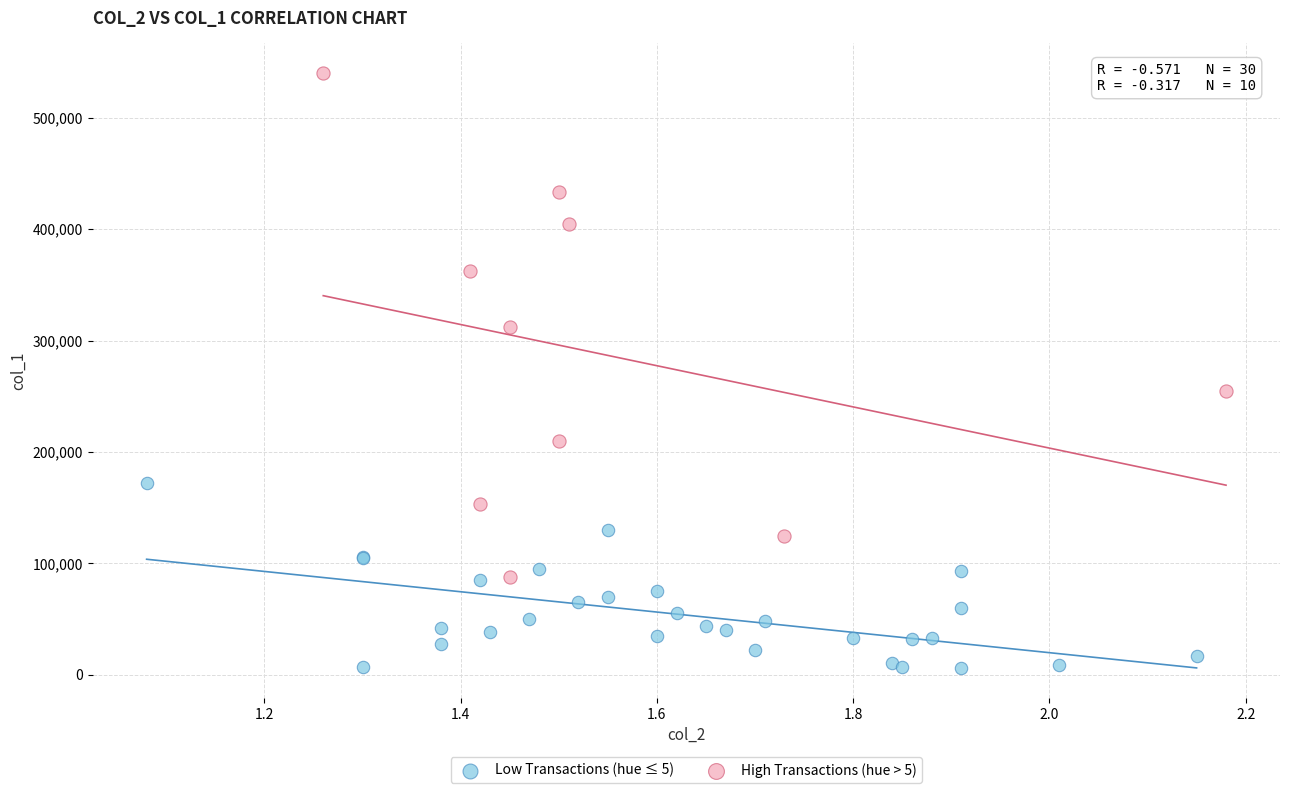

Which series contains the lowest Y value?

Low Transactions (hue ≤ 5)